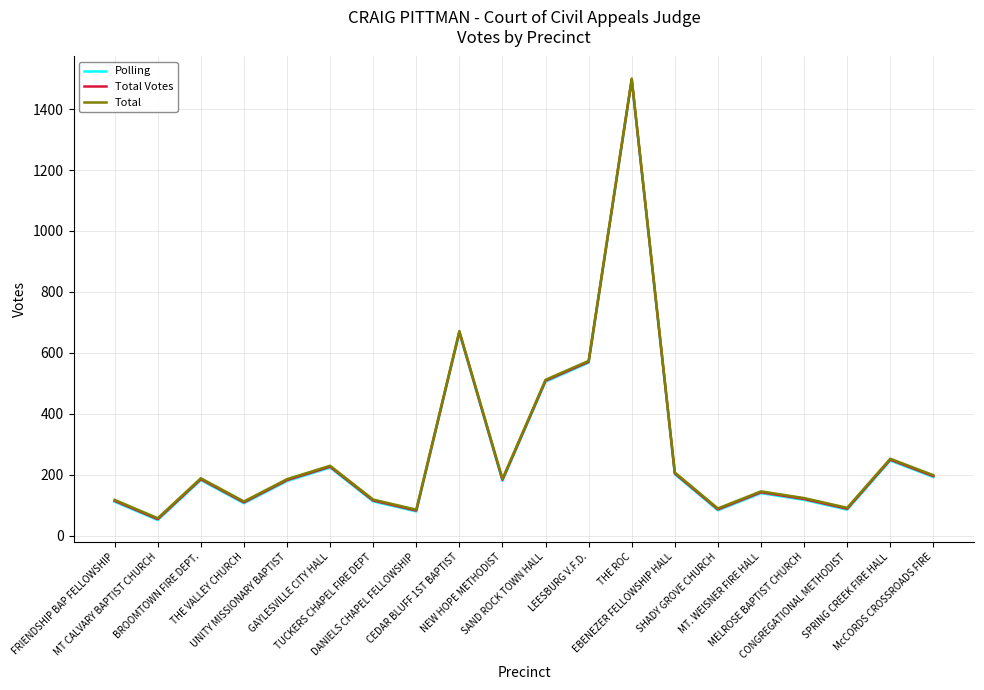

True or false: Total and Total Votes intersect in this chart.

False